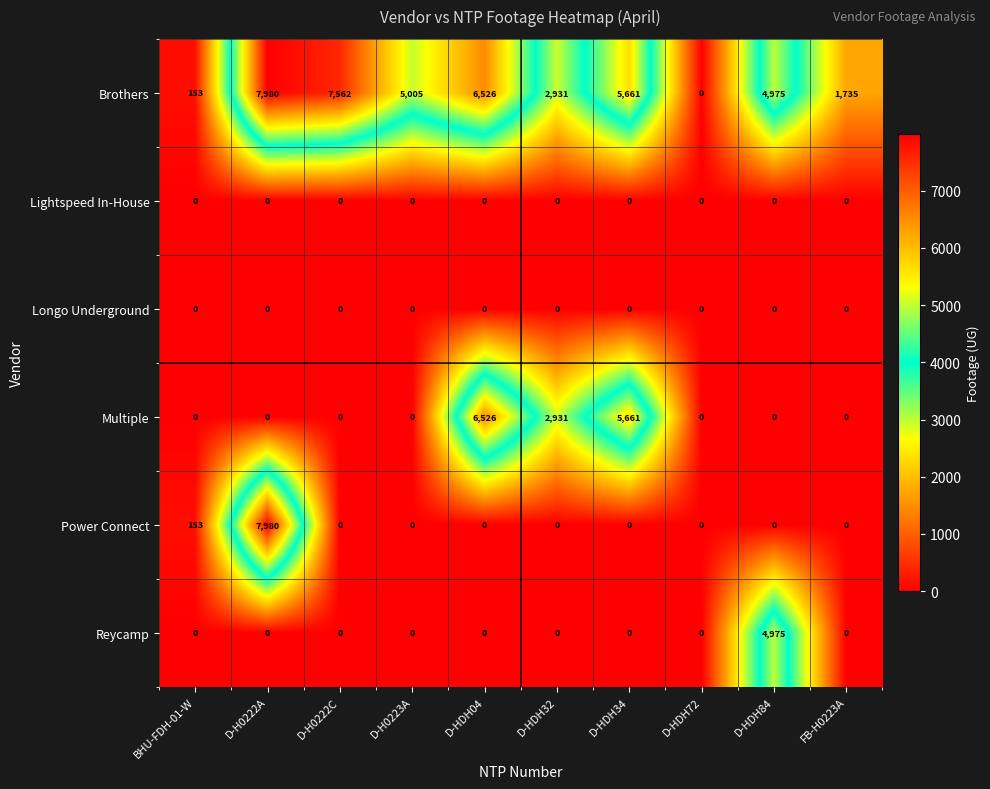

What is the sum of all Power Connect values?

8133